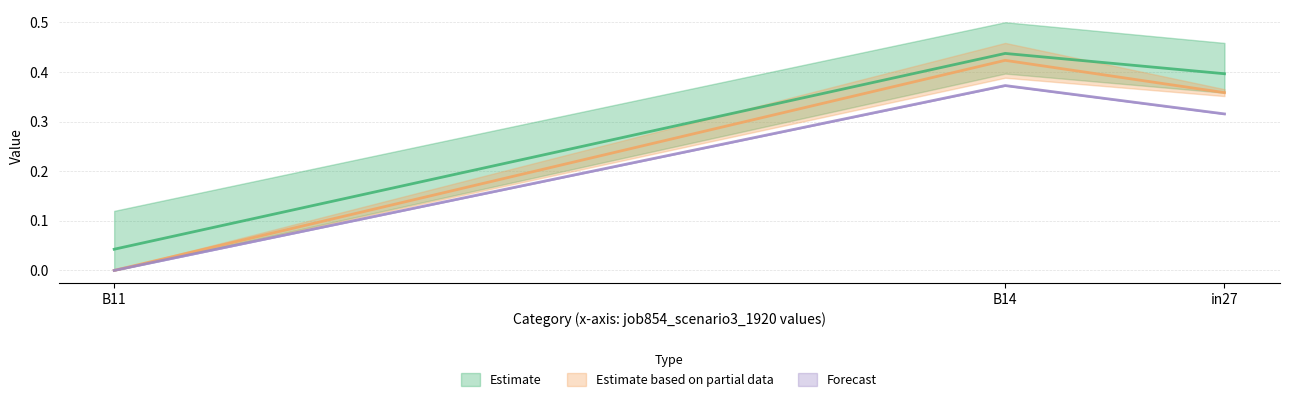

At which category does the chart reach its peak across all series?

B14